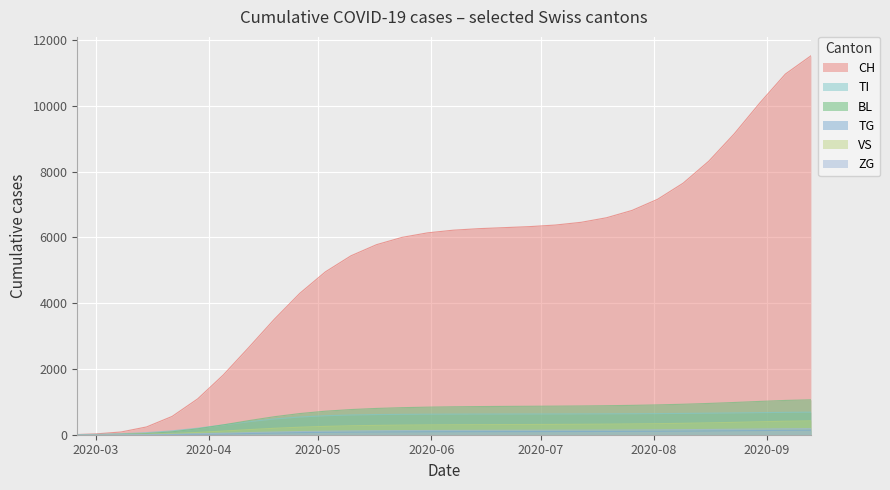

True or false: CH and TI cross at least once.

False